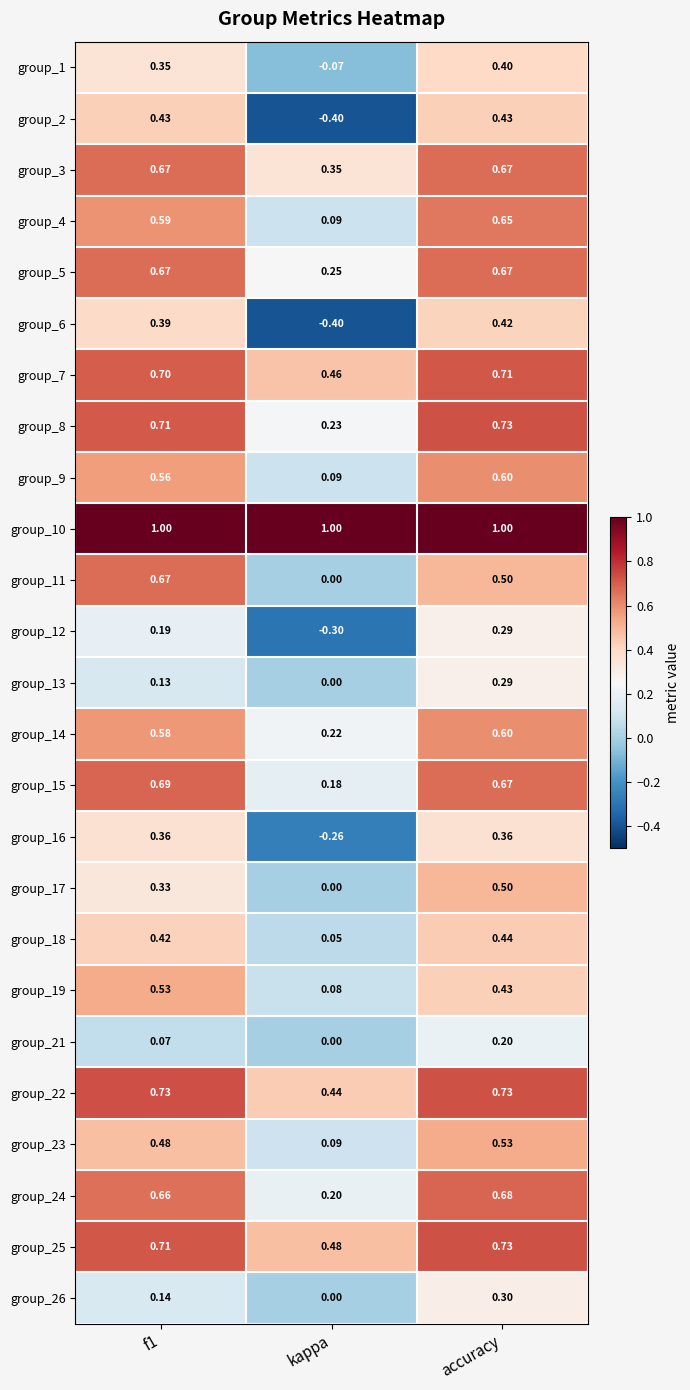

Is the value of group_18 at kappa greater than the value of group_24 at f1?

No